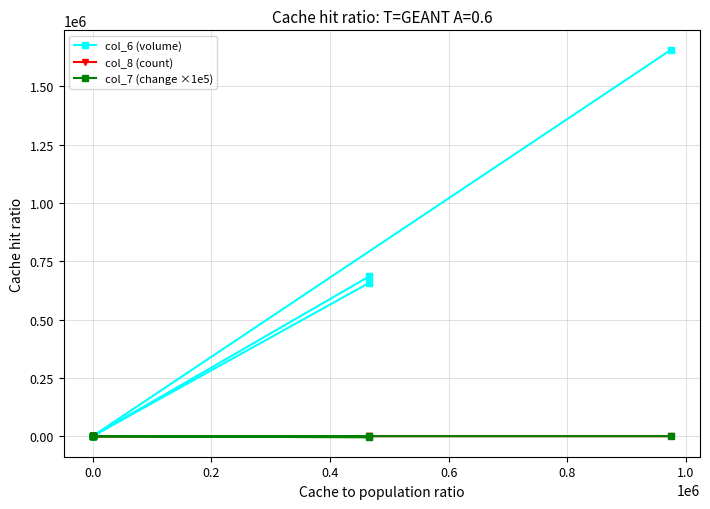

True or false: col_6 (volume) and col_7 (change ×1e5) cross at least once.

False